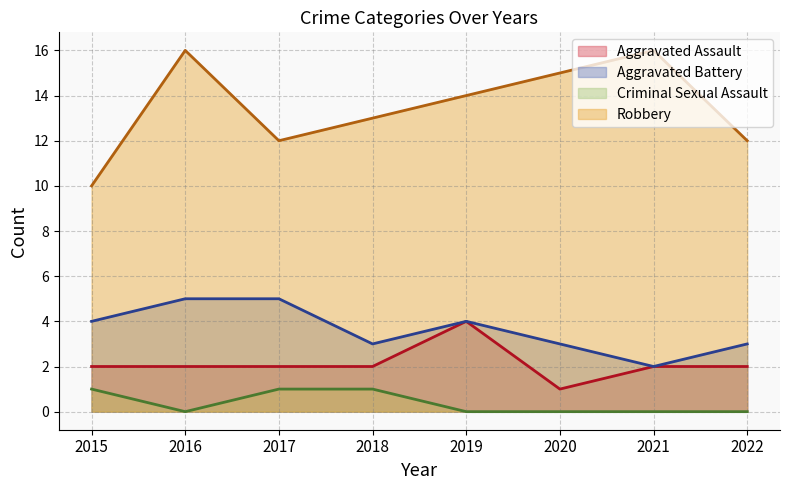

Reading left to right, list all the values displayed in this chart.

Aggravated Assault: 2015=2	2016=2	2017=2	2018=2	2019=4	2020=1	2021=2	2022=2
Aggravated Battery: 2015=4	2016=5	2017=5	2018=3	2019=4	2020=3	2021=2	2022=3
Criminal Sexual Assault: 2015=1	2016=0	2017=1	2018=1	2019=0	2020=0	2021=0	2022=0
Robbery: 2015=10	2016=16	2017=12	2018=13	2019=14	2020=15	2021=16	2022=12